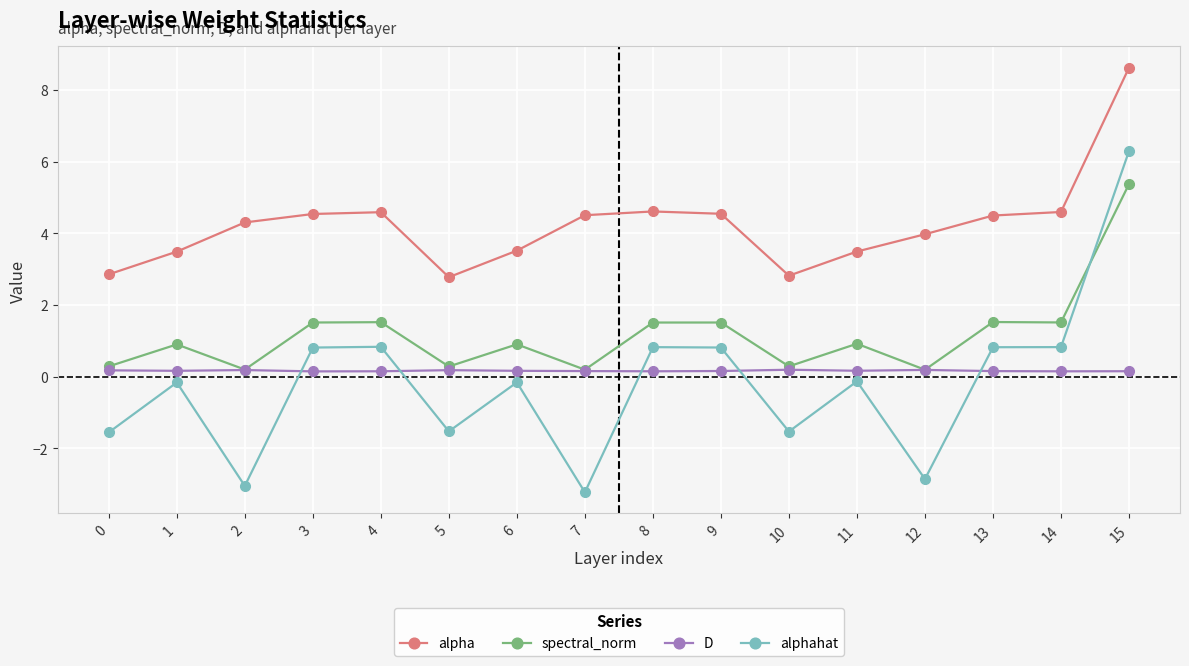

Between 0 and 15, which series saw the biggest shift?

alphahat